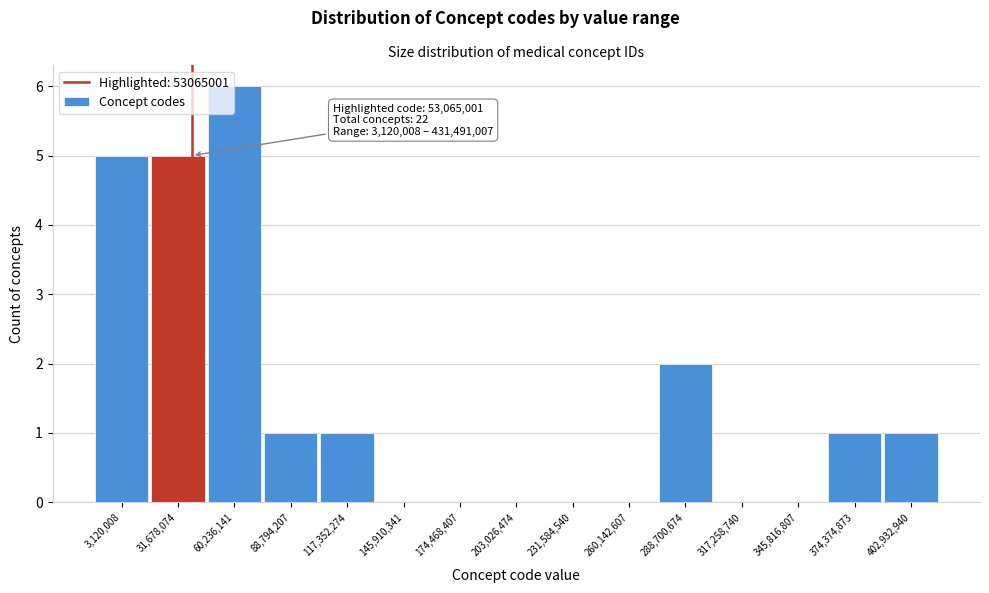

Reading right to left, extract all data points from this chart.

402,932,940=1	374,374,873=1	345,816,807=0	317,258,740=0	288,700,674=2	260,142,607=0	231,584,540=0	203,026,474=0	174,468,407=0	145,910,341=0	117,352,274=1	88,794,207=1	60,236,141=6	31,678,074=5	3,120,008=5